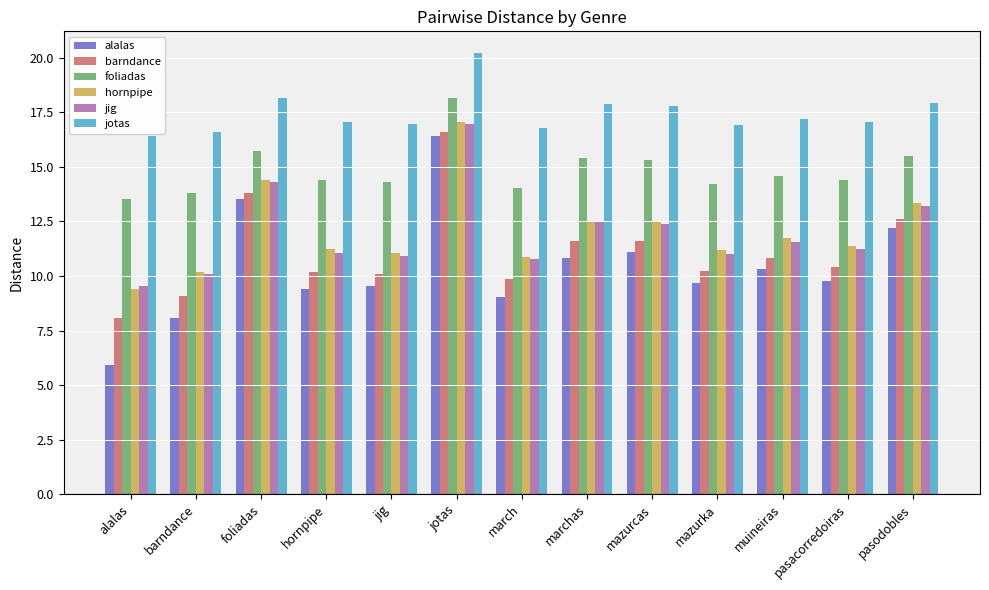

Is it true that barndance equals 6.0 at pasodobles?

False